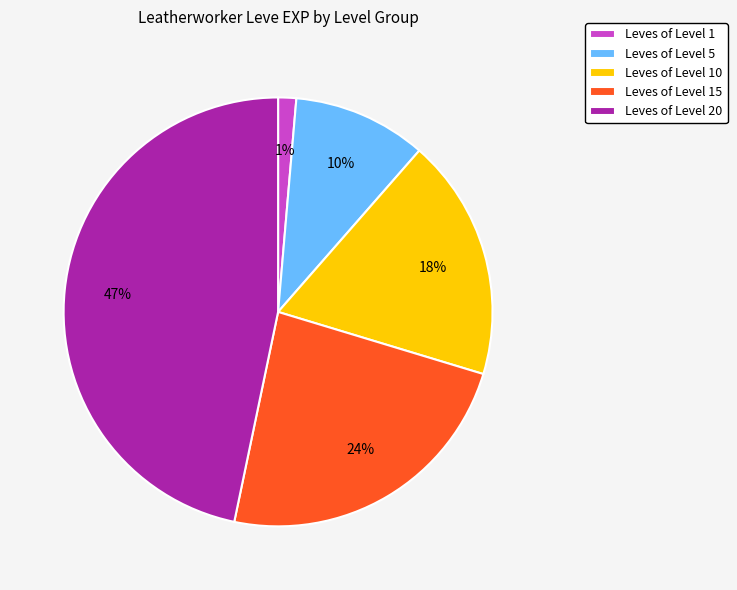

Approximately how many times larger is the value at Leves of Level 5 compared to Leves of Level 15?

0.4